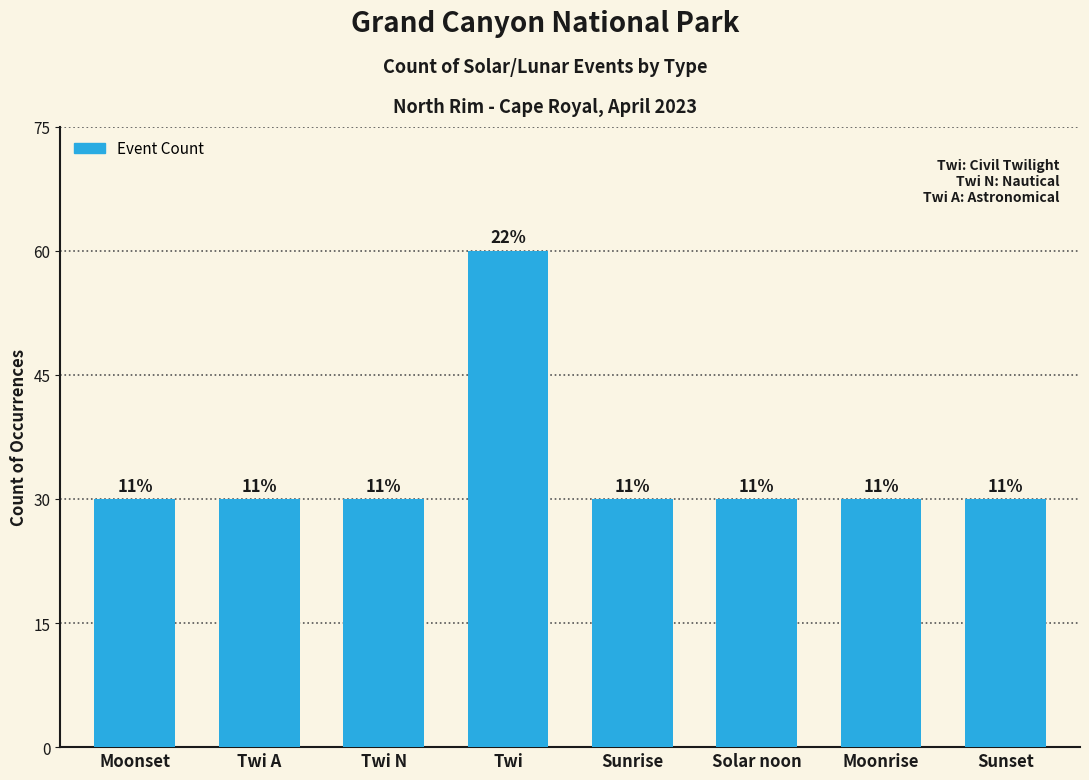

Rank the categories by value from lowest to highest.

Moonset, Twi A, Twi N, Sunrise, Solar noon, Moonrise, Sunset, Twi